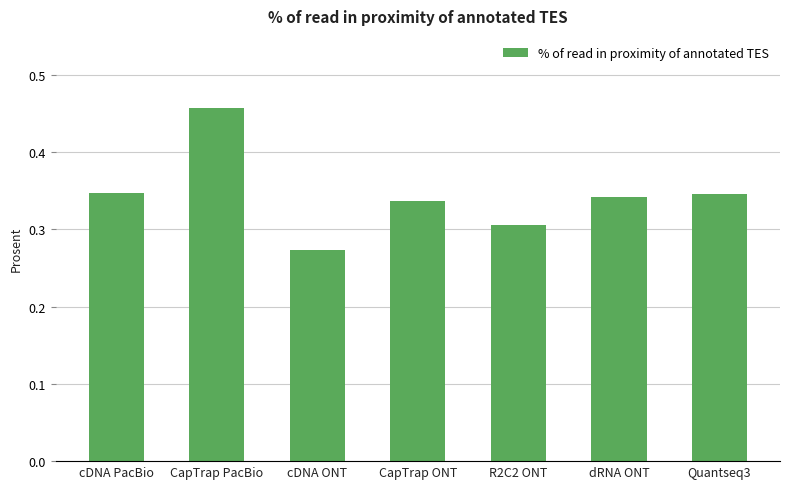

Are the bars horizontal?

No